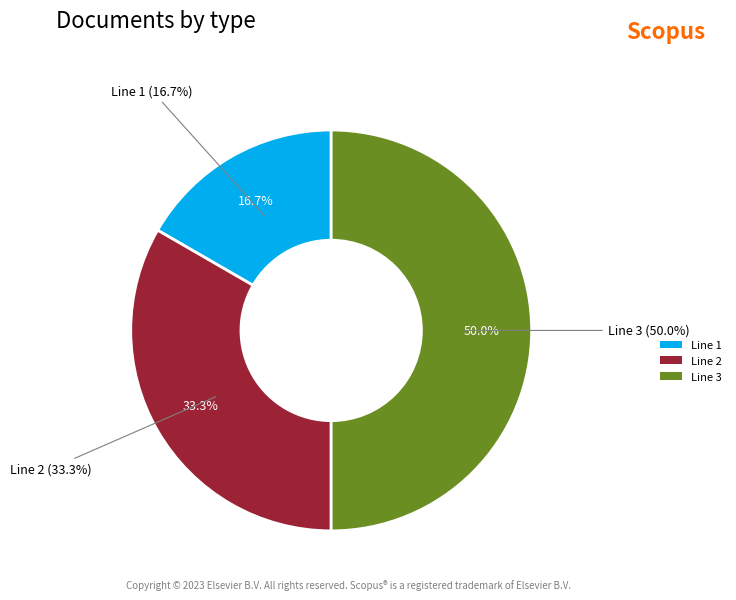

What is the change in value from Line 2 to Line 3?

+1